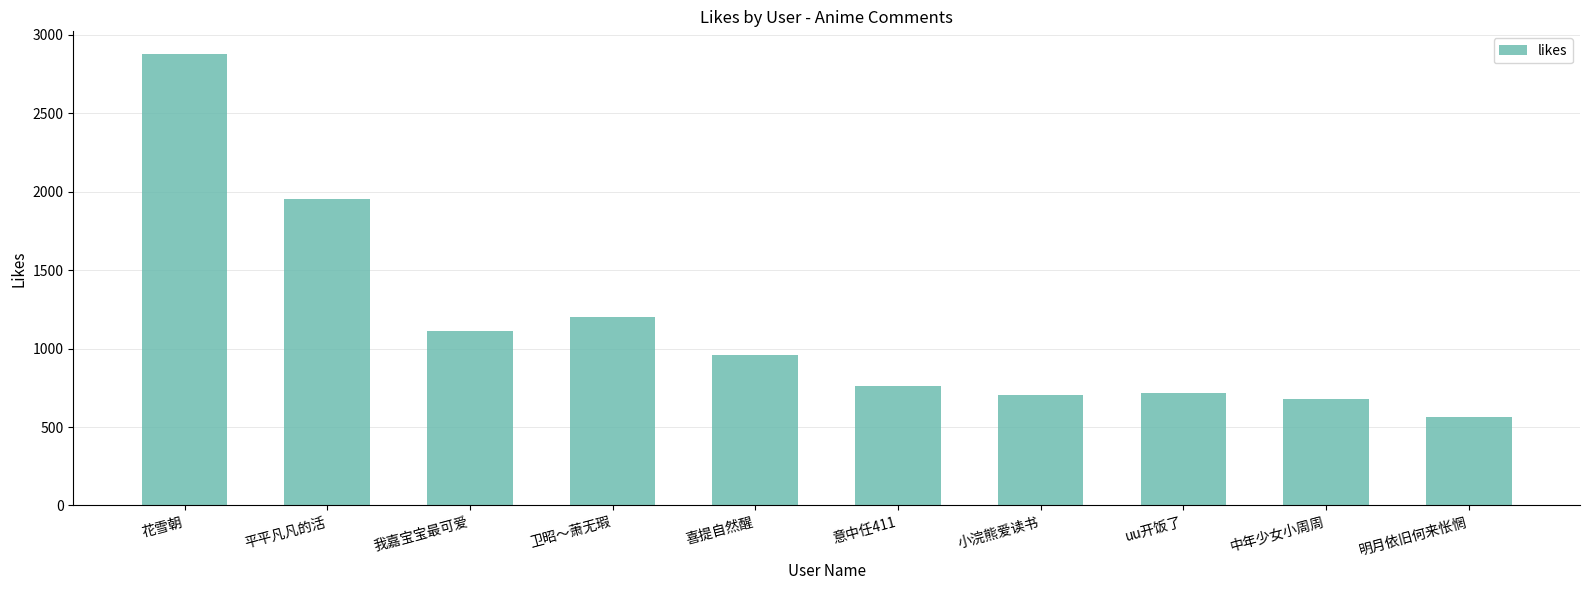

The chart shows a value of 705 at 小浣熊爱读书. True or false?

True